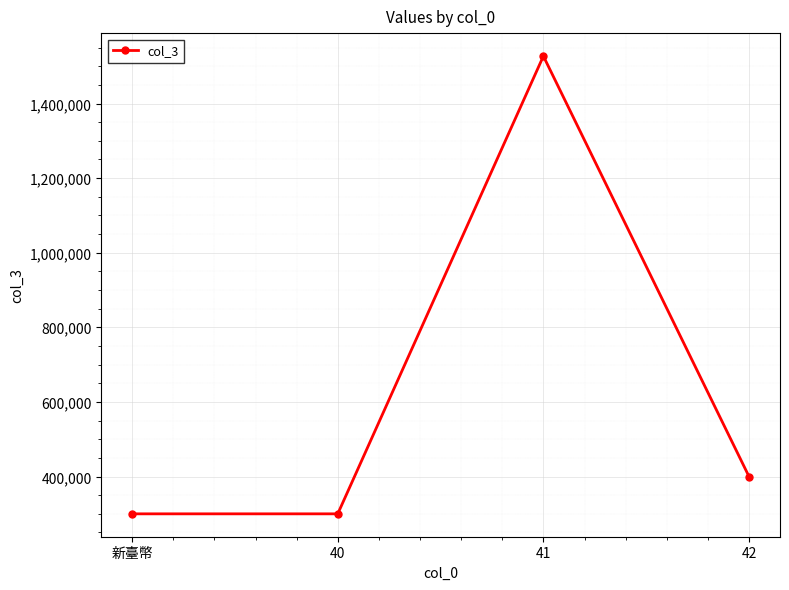

What is the ratio of the value at 新臺幣 to the value at 41?

0.2